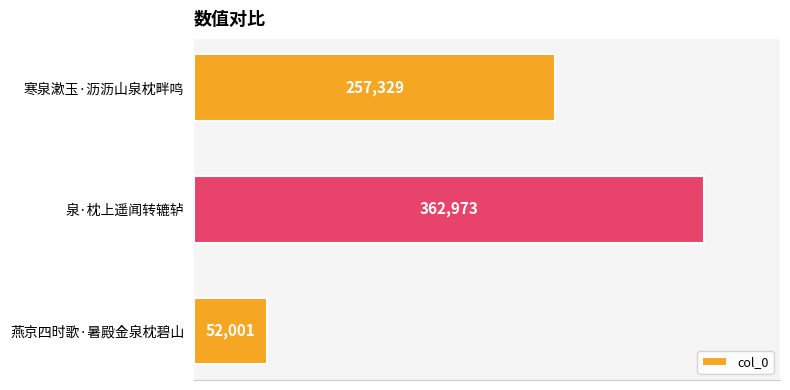

What is the approximate value at 寒泉漱玉·沥沥山泉枕畔鸣, to the nearest 10?

257330